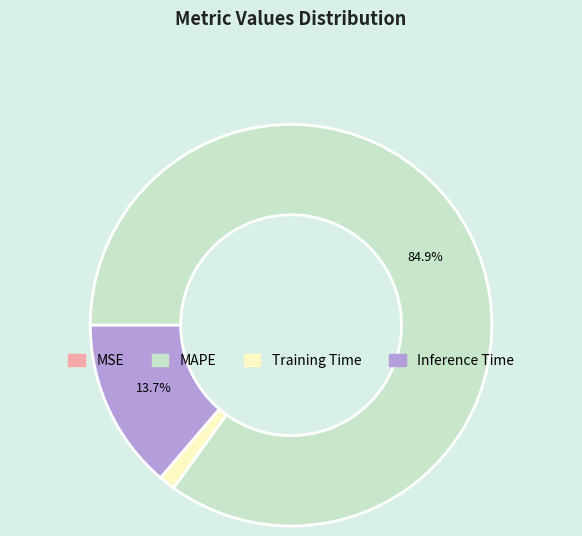

Which slice is the largest?

MAPE